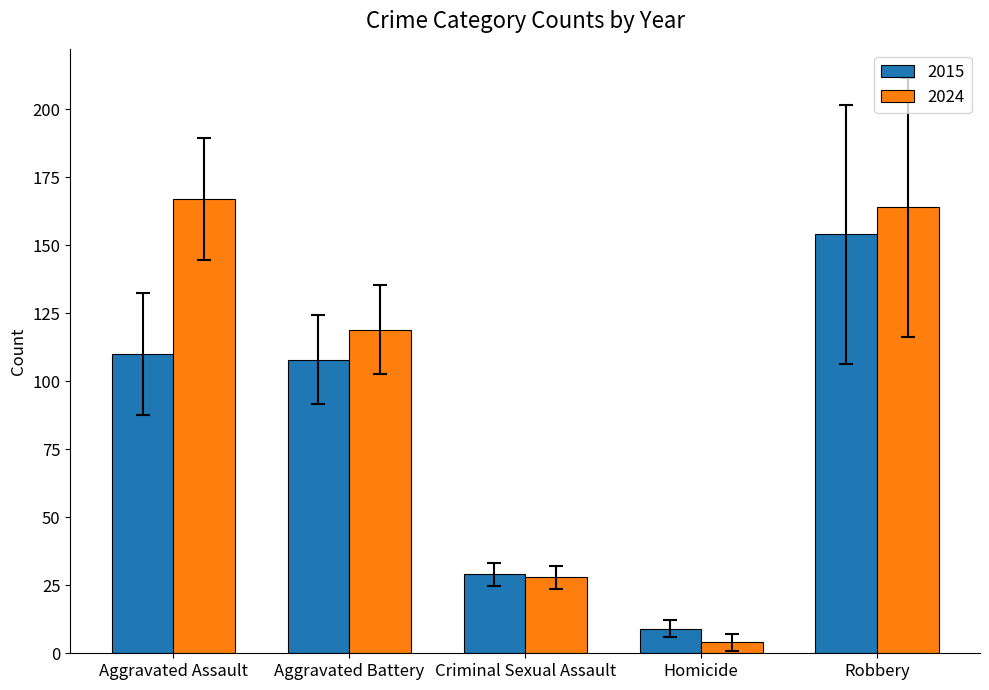

What is the sum of the 2024 values at Aggravated Assault and Aggravated Battery?

286